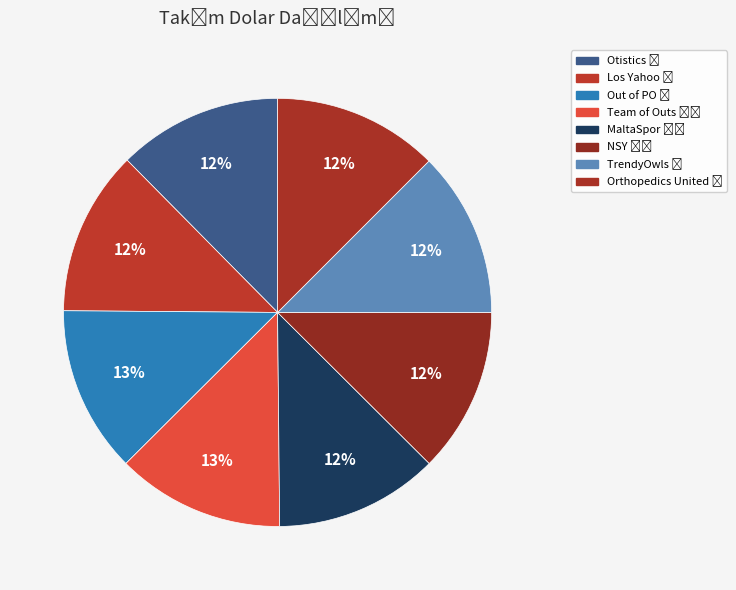

How many segments does this pie chart have?

8